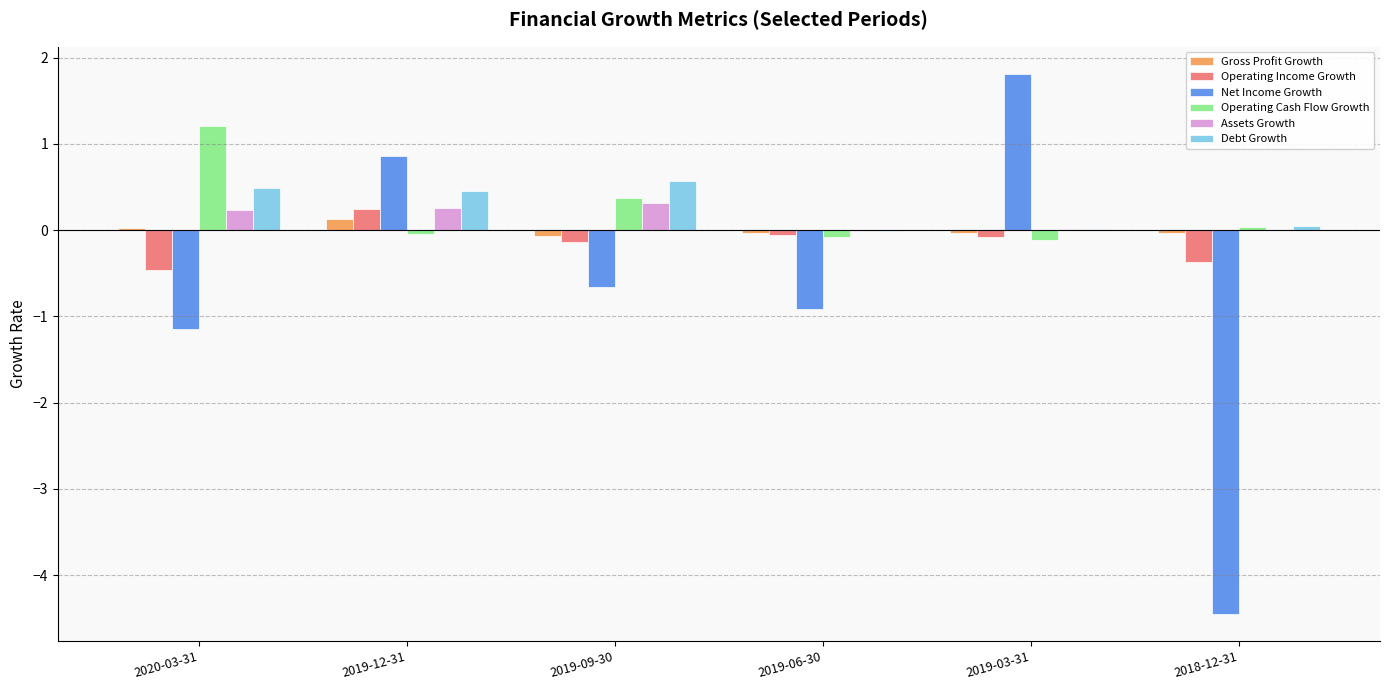

How many positive values does the Operating Income Growth series have?

1